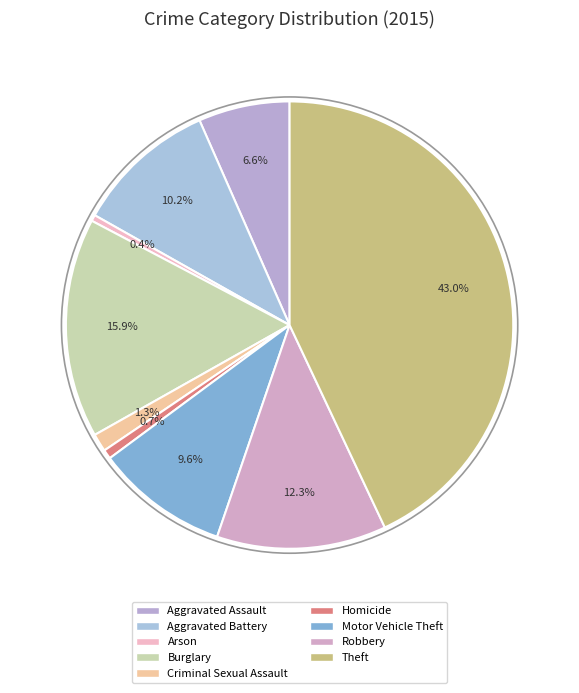

Is it true that Motor Vehicle Theft is 22% of the pie?

False